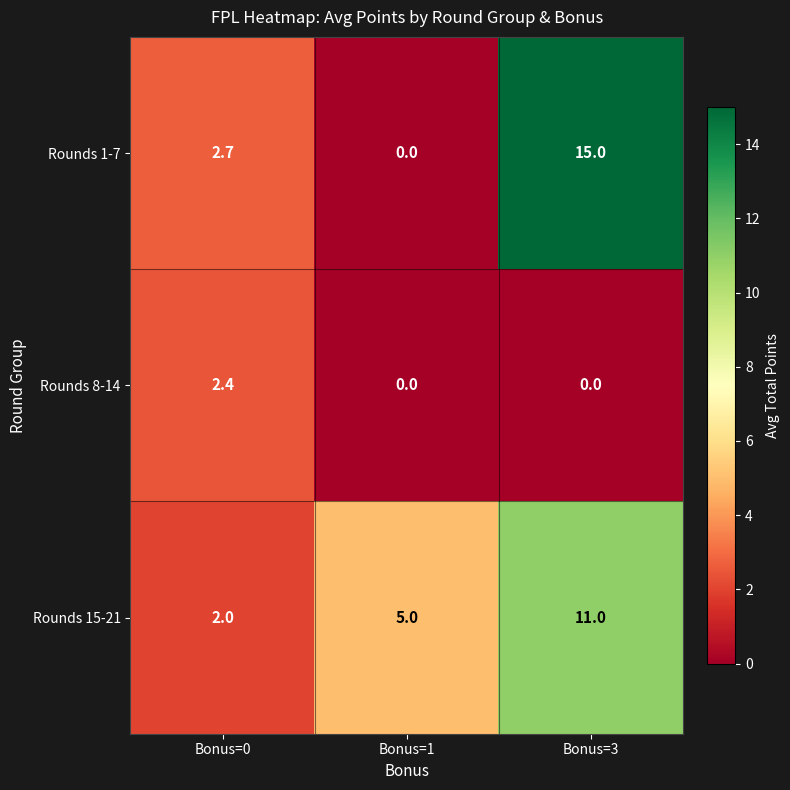

Reading right to left, what are all the values shown in this chart?

Rounds 1-7: 15.0	0.0	2.7
Rounds 8-14: 0.0	0.0	2.4
Rounds 15-21: 11.0	5.0	2.0